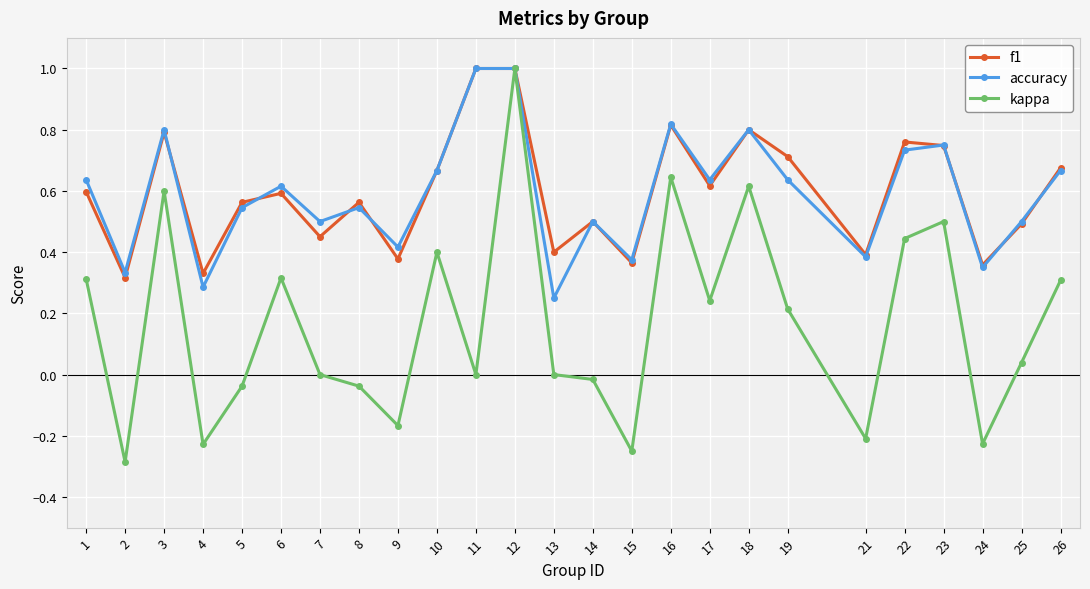

Which series changed the most between 12 and 22?

kappa